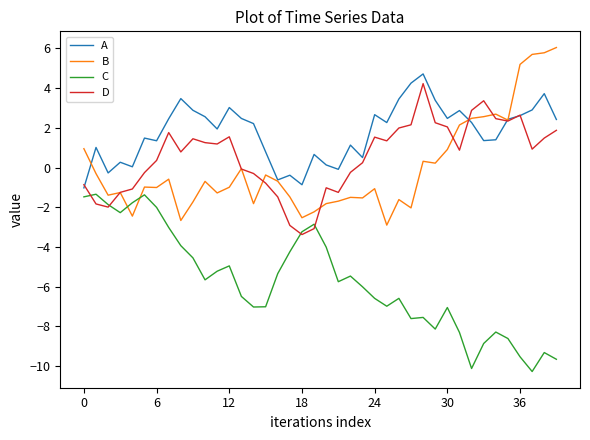

What is the greatest value displayed?

6.0